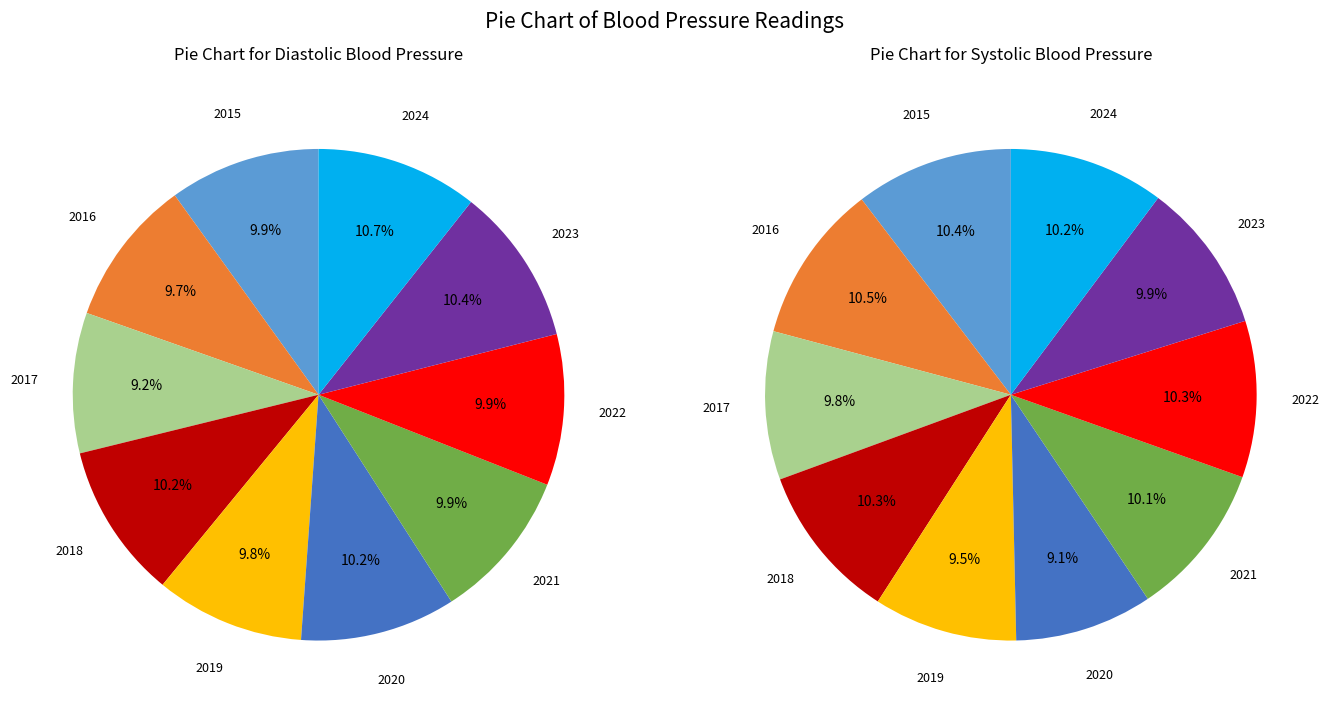

Which series has the largest range (max minus min)?

Systolic Blood Pressure